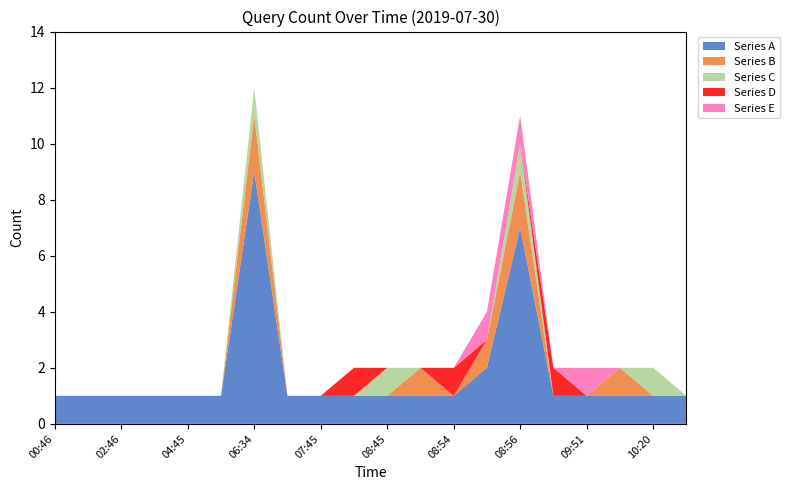

Reading right to left, transcribe all the data shown in this chart.

Series A: 10:46=1	10:20=1	10:19=1	09:51=1	09:45=1	08:56=7	08:55=2	08:54=1	08:48=1	08:45=1	08:44=1	07:45=1	06:46=1	06:34=9	05:45=1	04:45=1	03:45=1	02:46=1	01:45=1	00:46=1
Series B: 10:46=0	10:20=0	10:19=1	09:51=0	09:45=0	08:56=2	08:55=1	08:54=0	08:48=1	08:45=0	08:44=0	07:45=0	06:46=0	06:34=2	05:45=0	04:45=0	03:45=0	02:46=0	01:45=0	00:46=0
Series C: 10:46=0	10:20=1	10:19=0	09:51=0	09:45=0	08:56=1	08:55=0	08:54=0	08:48=0	08:45=1	08:44=0	07:45=0	06:46=0	06:34=1	05:45=0	04:45=0	03:45=0	02:46=0	01:45=0	00:46=0
Series D: 10:46=0	10:20=0	10:19=0	09:51=0	09:45=1	08:56=0	08:55=0	08:54=1	08:48=0	08:45=0	08:44=1	07:45=0	06:46=0	06:34=0	05:45=0	04:45=0	03:45=0	02:46=0	01:45=0	00:46=0
Series E: 10:46=0	10:20=0	10:19=0	09:51=1	09:45=0	08:56=1	08:55=1	08:54=0	08:48=0	08:45=0	08:44=0	07:45=0	06:46=0	06:34=0	05:45=0	04:45=0	03:45=0	02:46=0	01:45=0	00:46=0